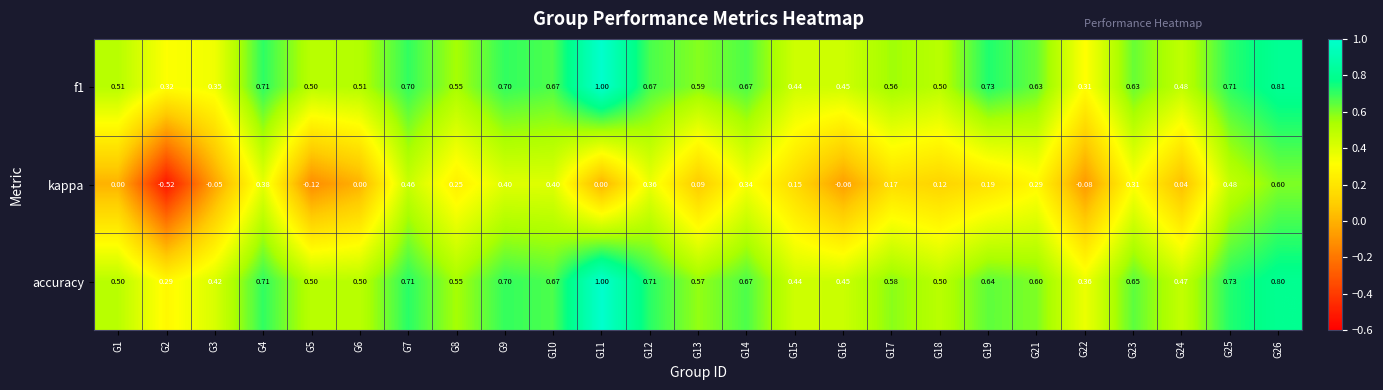

Which series has the largest range (max minus min)?

kappa